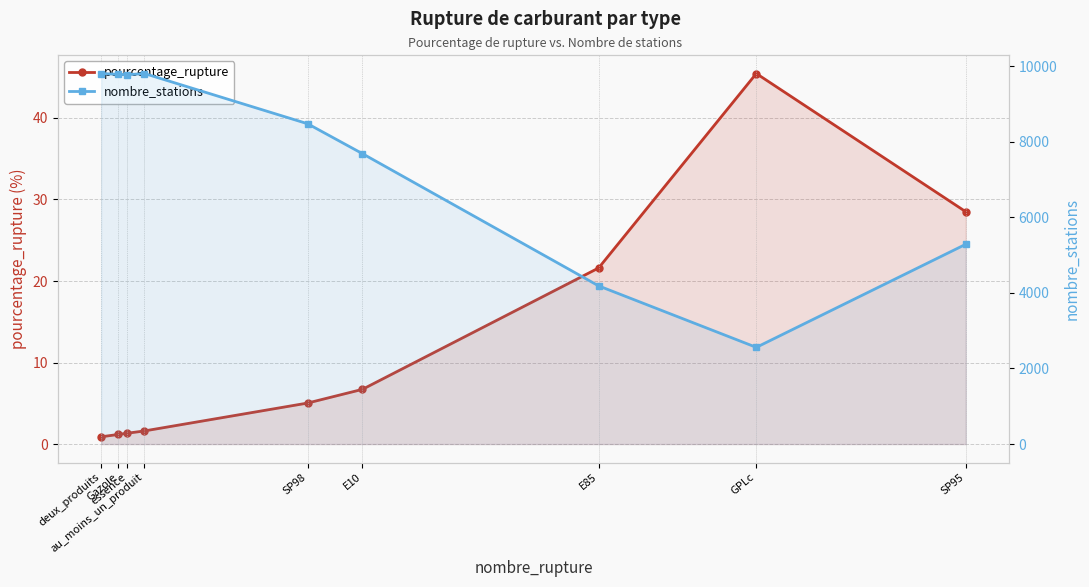

What is the difference between the nombre_stations values at essence and SP95?

4489.0